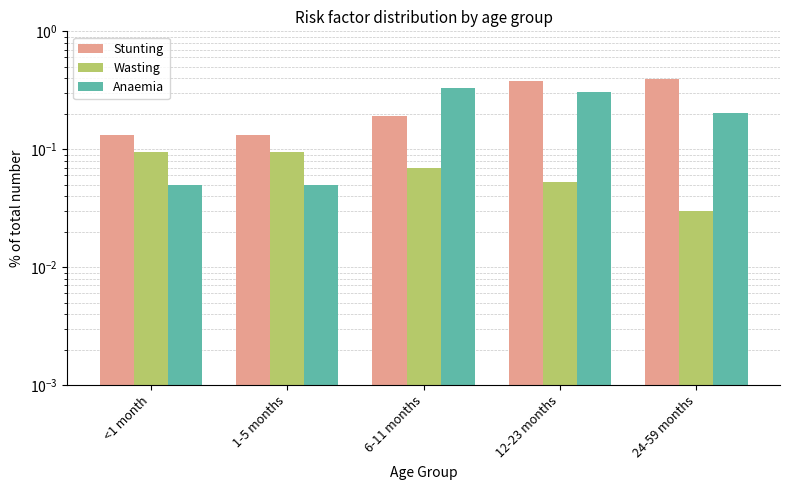

The value of Stunting at 12-23 months is 0.2. True or false?

False